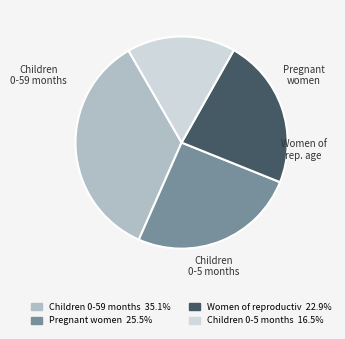

Is there any slice that represents more than half of the pie?

No